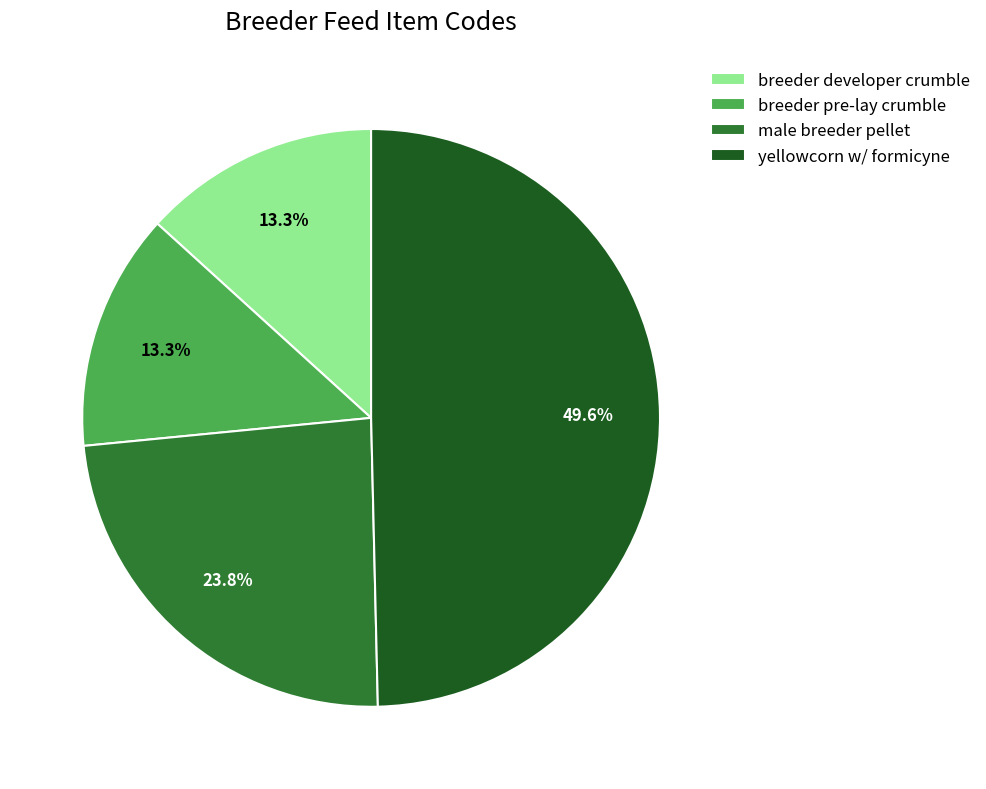

To the nearest percent, what percentage of the pie is breeder developer crumble?

13%